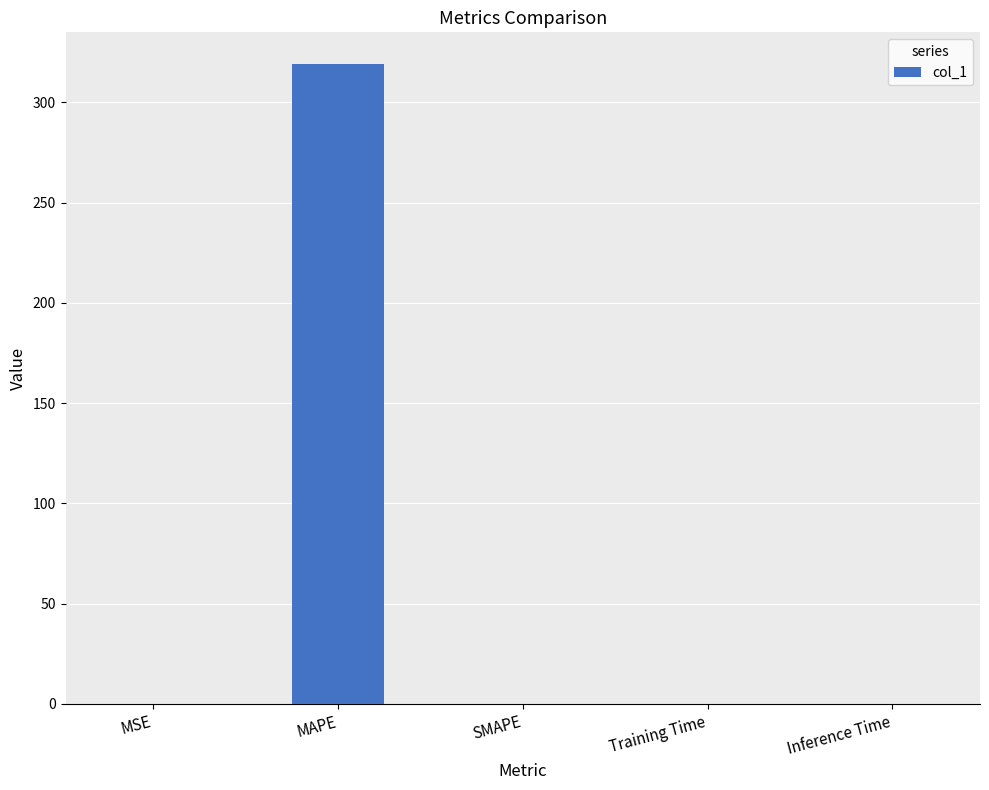

The value at MAPE is 319.1. True or false?

True